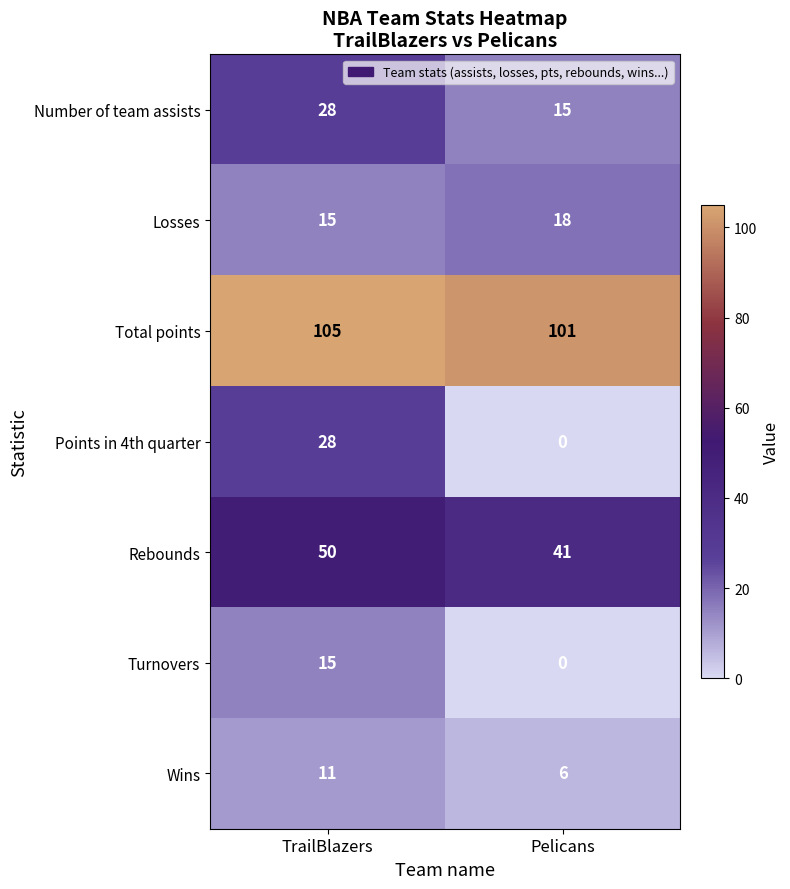

How many categories are shown in the chart?

2